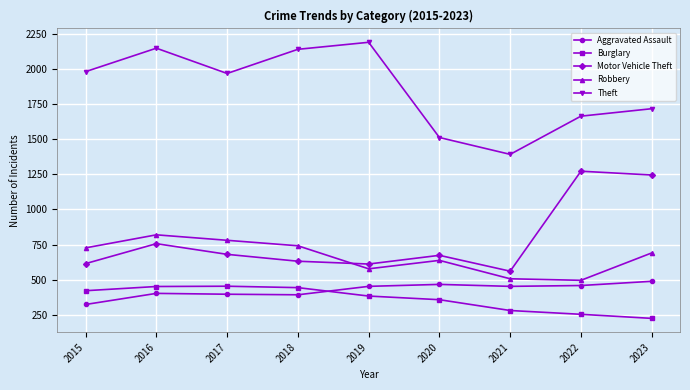

What are all the series names shown in the legend?

Aggravated Assault, Burglary, Motor Vehicle Theft, Robbery, Theft